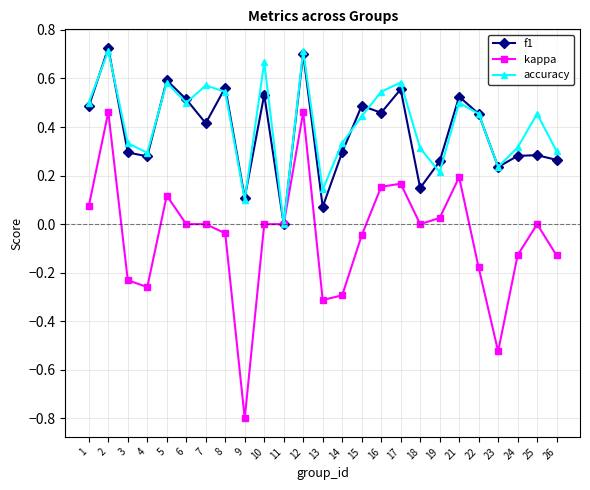

What is the sum of all kappa values?

-1.3